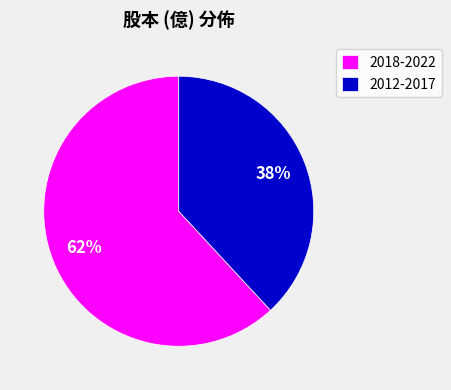

The 2018-2022 slice represents 62% of the pie. True or false?

True